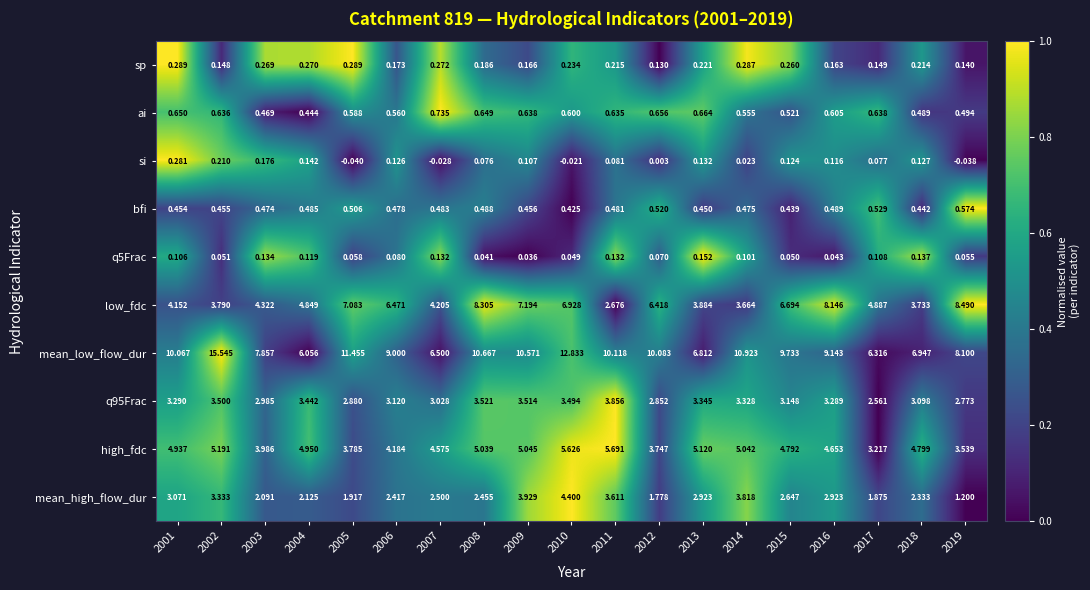

Which series has the widest spread of values?

mean_low_flow_dur